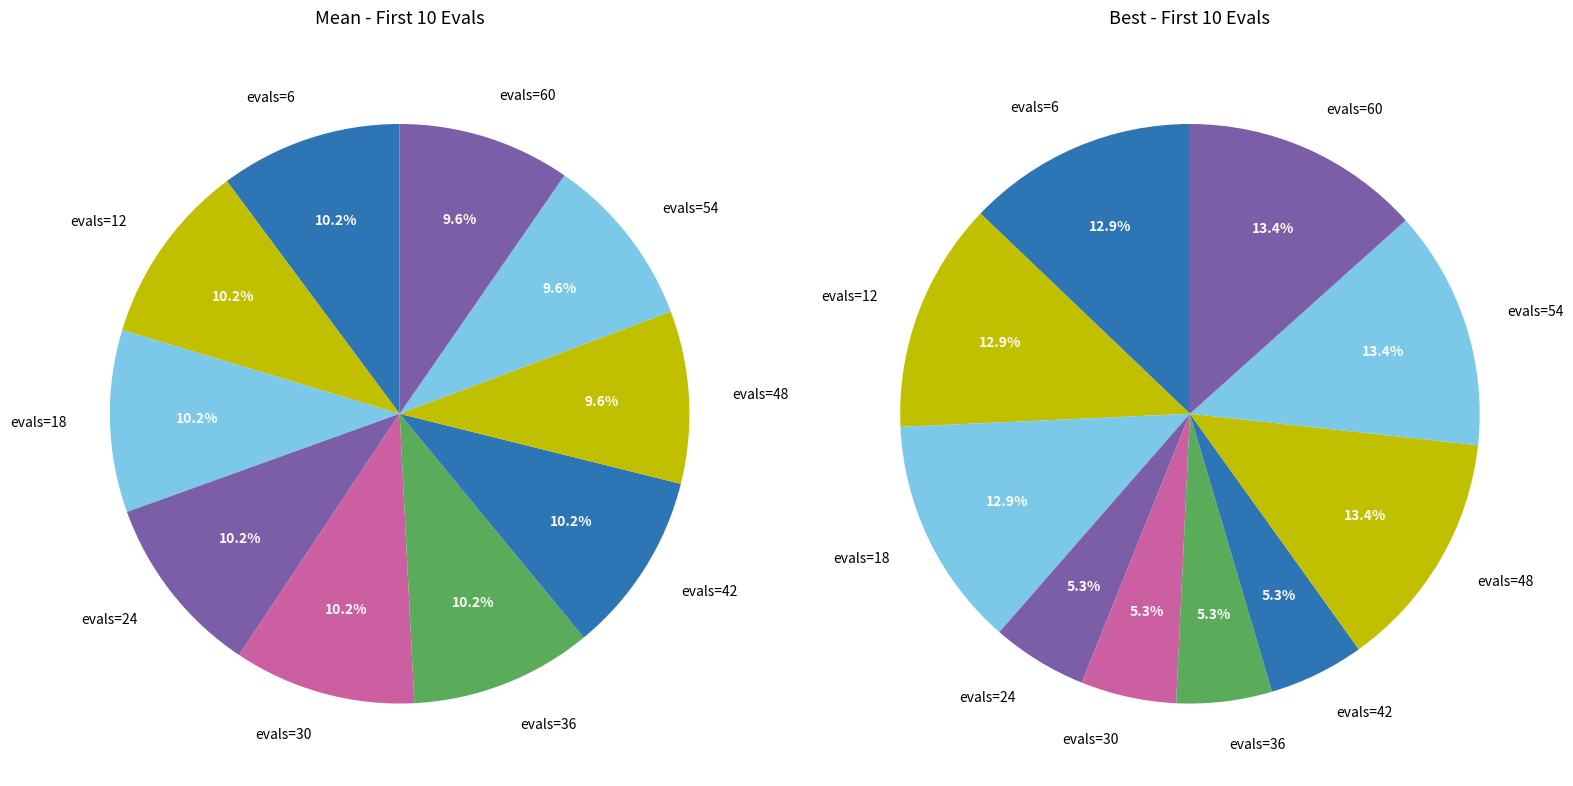

Is evals=24 the majority of the pie?

No